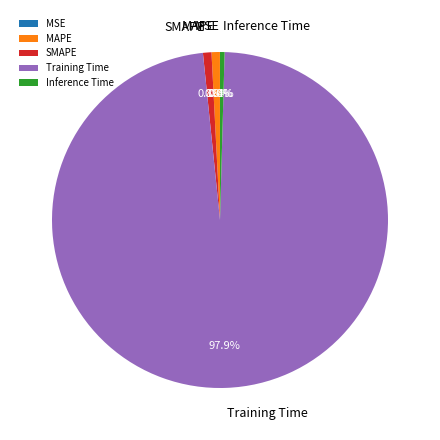

What portion of the pie excludes SMAPE?

99.2%